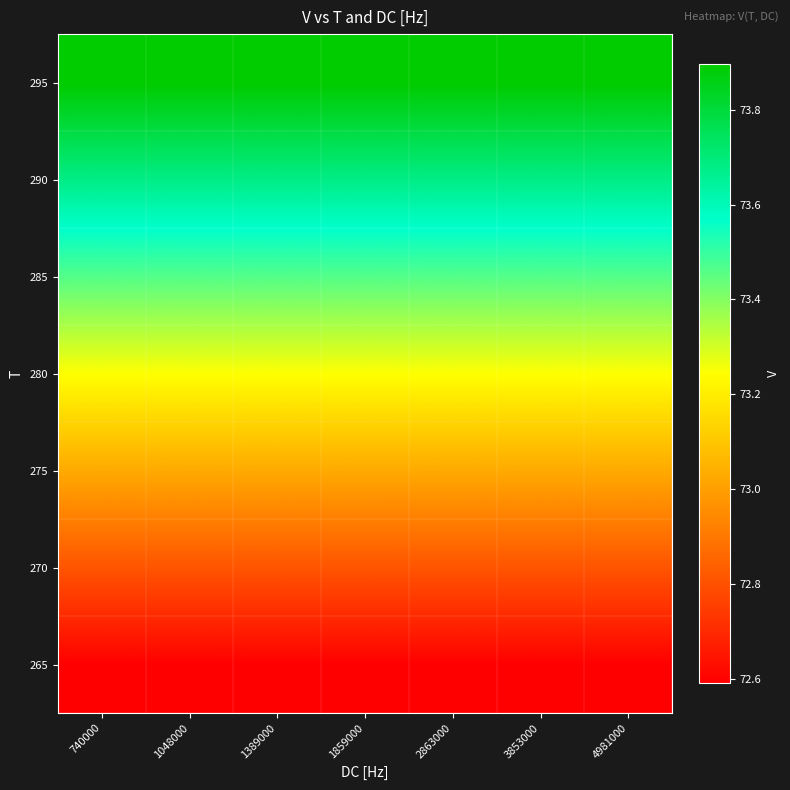

Reading left to right, extract all data points from this chart.

265: 740000=72.6	1048000=72.6	1389000=72.6	1859000=72.6	2863000=72.6	3853000=72.6	4981000=72.6
270: 740000=72.8	1048000=72.8	1389000=72.8	1859000=72.8	2863000=72.8	3853000=72.8	4981000=72.8
275: 740000=73.0	1048000=73.0	1389000=73.0	1859000=73.0	2863000=73.0	3853000=73.0	4981000=73.0
280: 740000=73.2	1048000=73.2	1389000=73.2	1859000=73.2	2863000=73.2	3853000=73.2	4981000=73.2
285: 740000=73.5	1048000=73.5	1389000=73.5	1859000=73.5	2863000=73.5	3853000=73.5	4981000=73.5
290: 740000=73.7	1048000=73.7	1389000=73.7	1859000=73.7	2863000=73.7	3853000=73.7	4981000=73.7
295: 740000=73.9	1048000=73.9	1389000=73.9	1859000=73.9	2863000=73.9	3853000=73.9	4981000=73.9